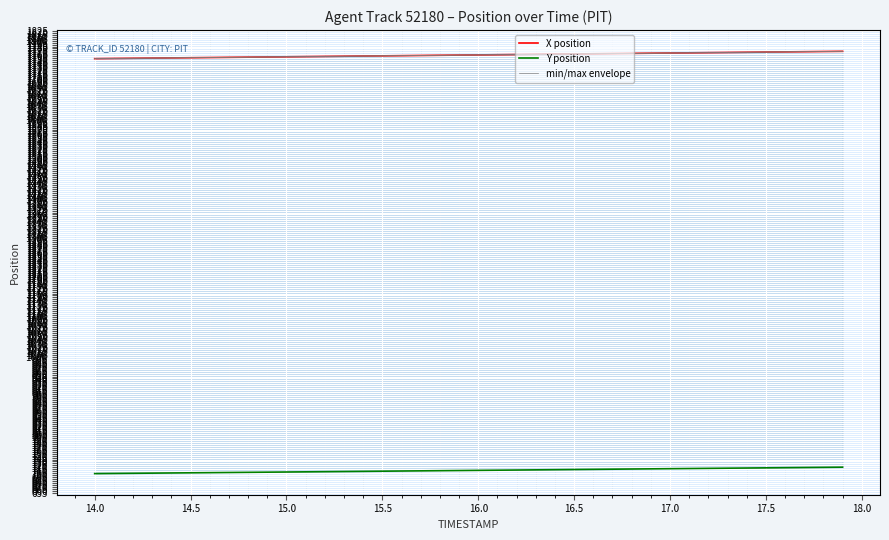

Is the value of min/max envelope at 18.5 greater than the value of X position at 17?

No